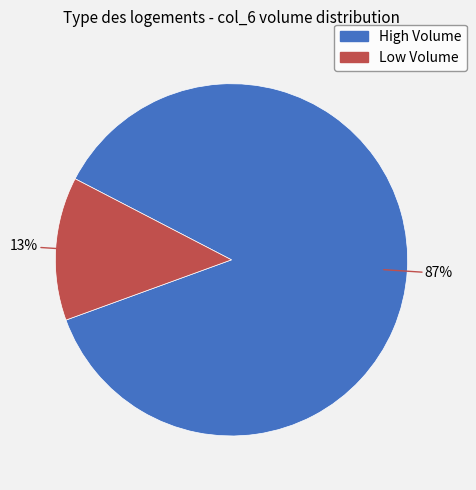

To the nearest percent, what is the difference between the largest and smallest slice percentages?

74%